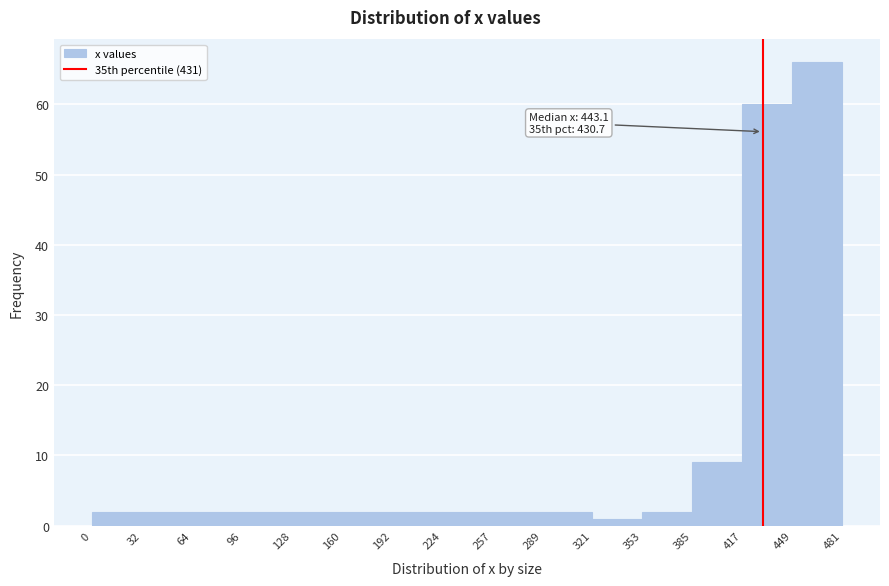

Over which range of the x-axis is the bar tallest?

449 to 481